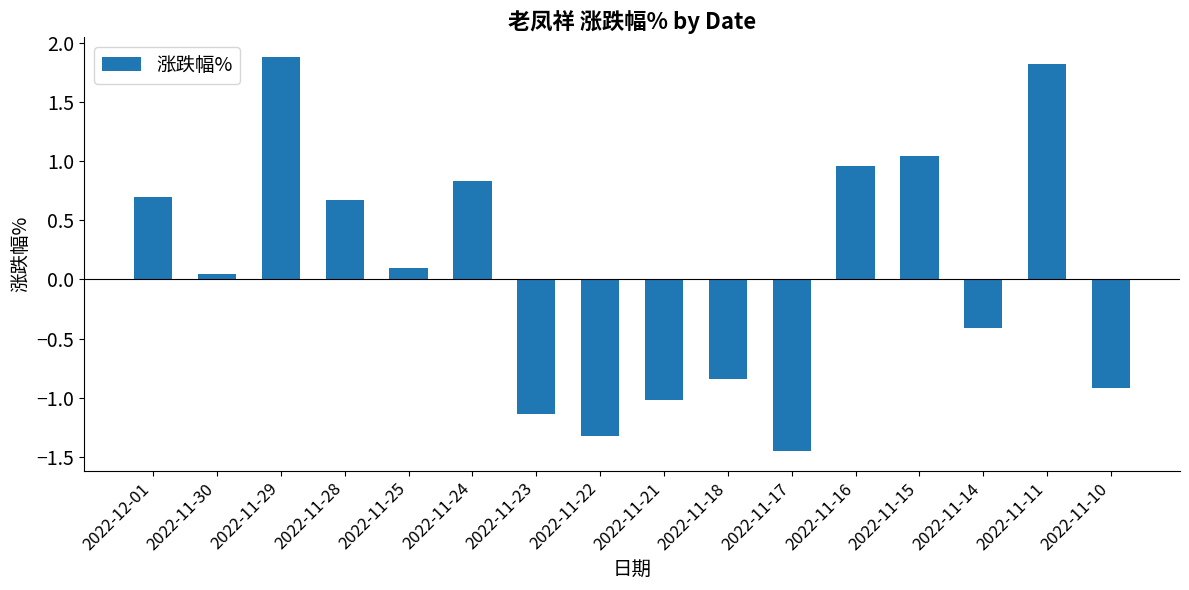

What is the greatest value displayed?

1.9